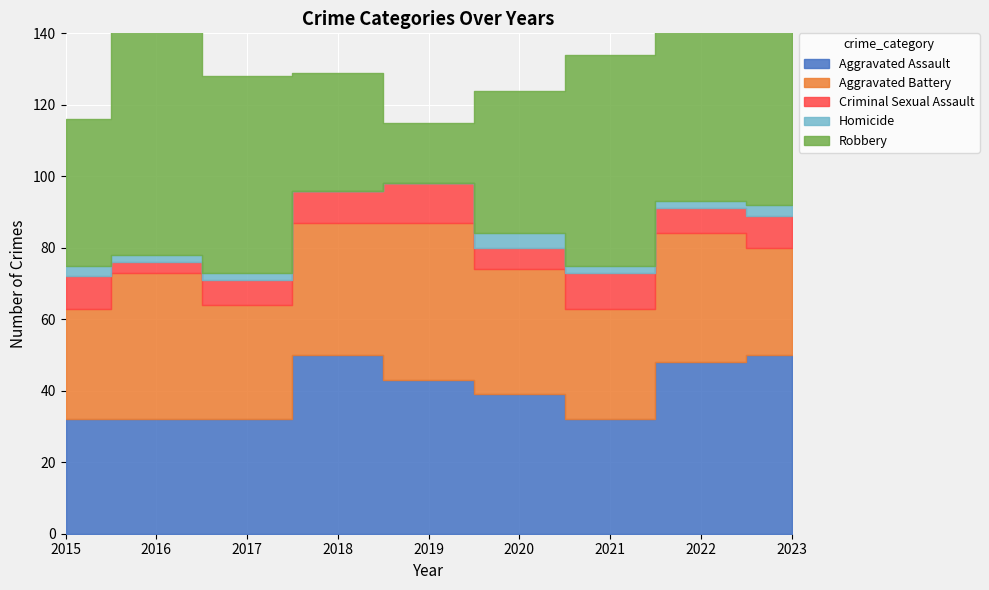

What is the difference between the highest and lowest values at 2021?

57